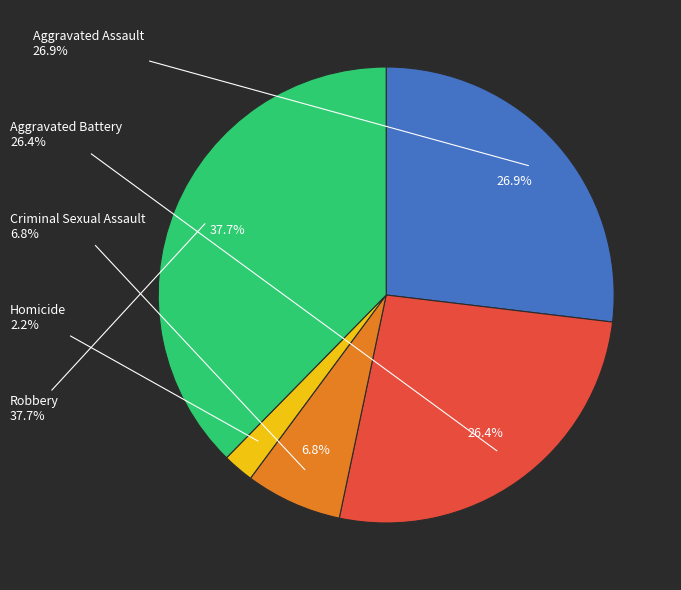

Combined, what portion of the pie is Robbery and Criminal Sexual Assault?

44.5%